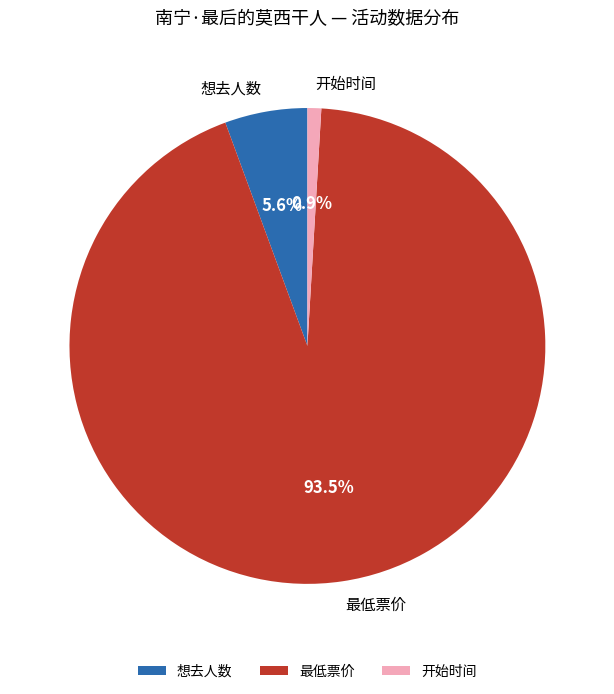

To the nearest percent, what portion does 开始时间 represent?

1%